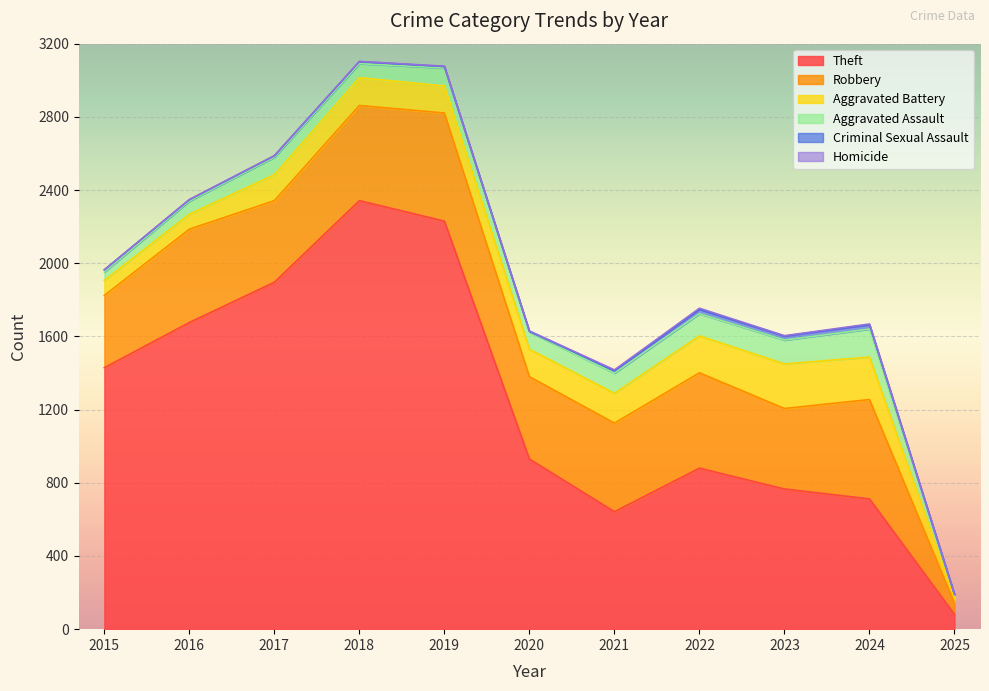

Is it true that Aggravated Battery equals 19 at 2016?

False